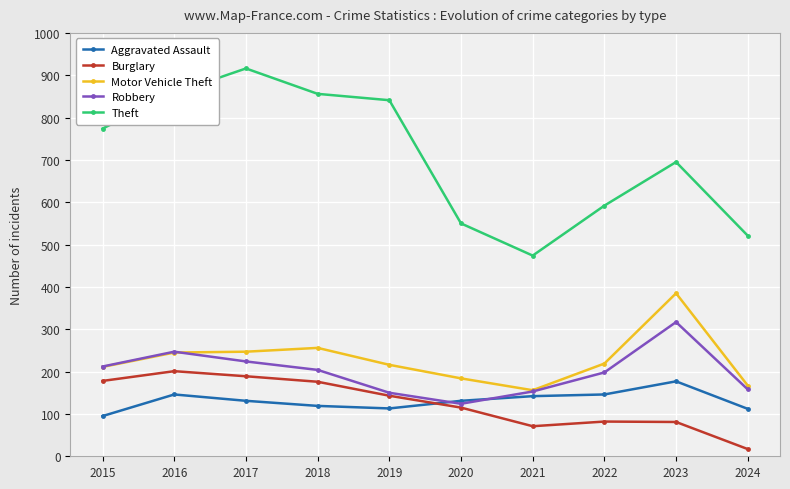

What is the maximum value for Motor Vehicle Theft?

385